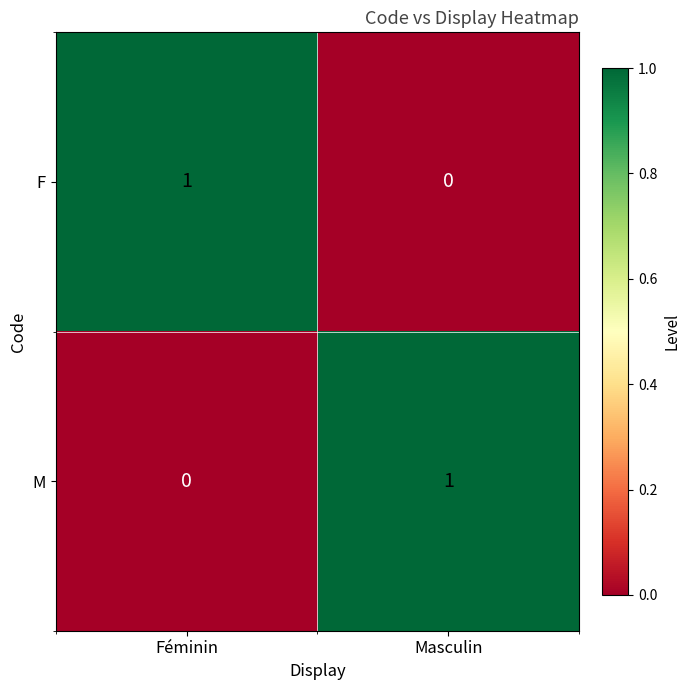

Reading left to right, transcribe all the data shown in this chart.

F: 1	0
M: 0	1